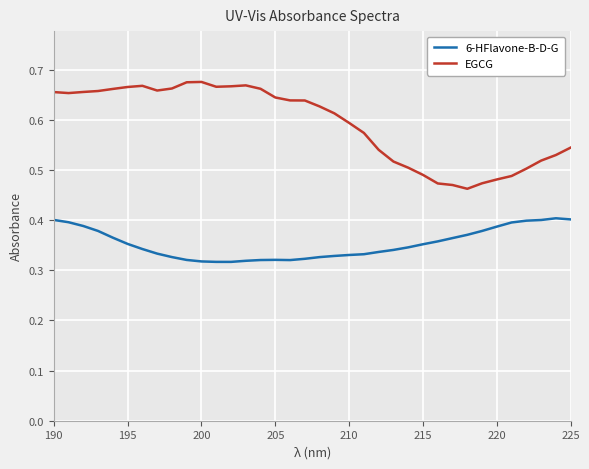

How many EGCG values are between 0 and 1?

36